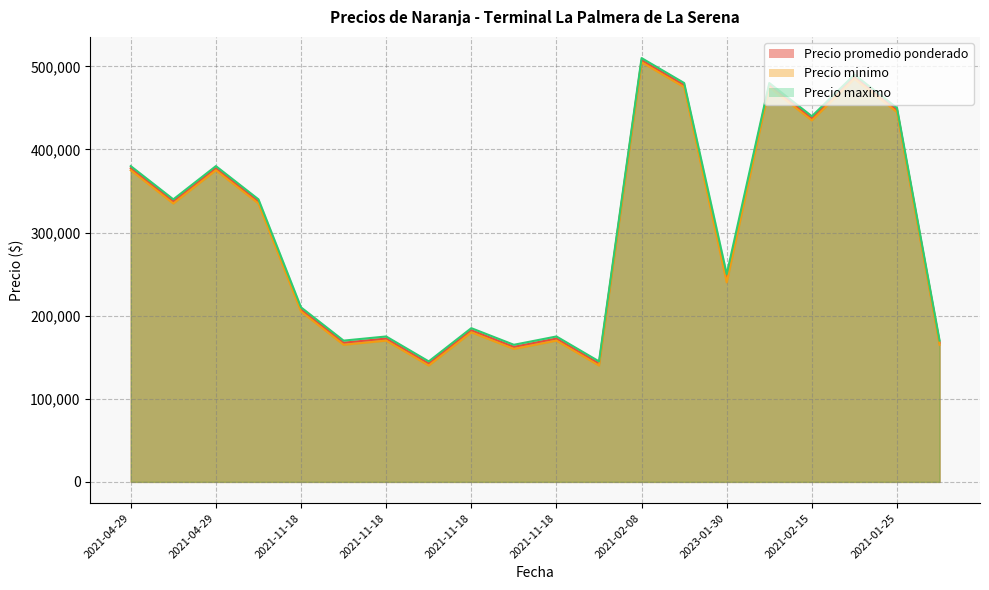

True or false: Precio minimo and Precio maximo intersect in this chart.

False